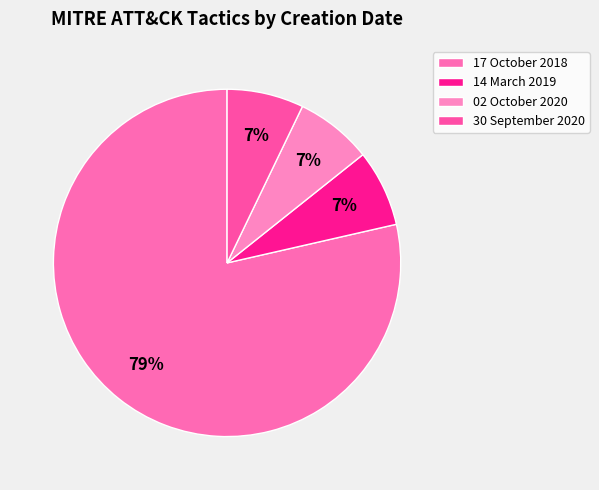

Combined, do 14 March 2019 and 30 September 2020 account for over 50%?

No